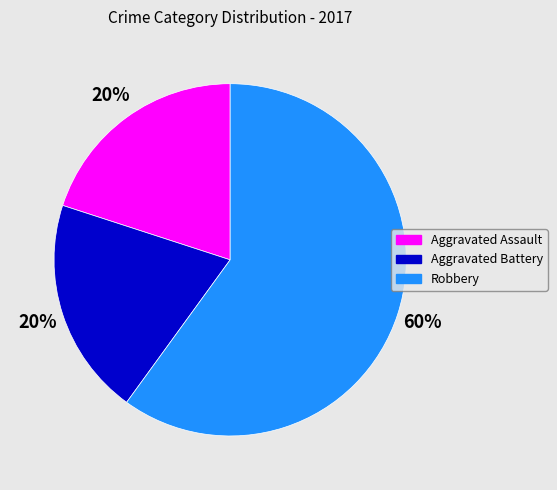

Is it true that Robbery is 60% of the pie?

True